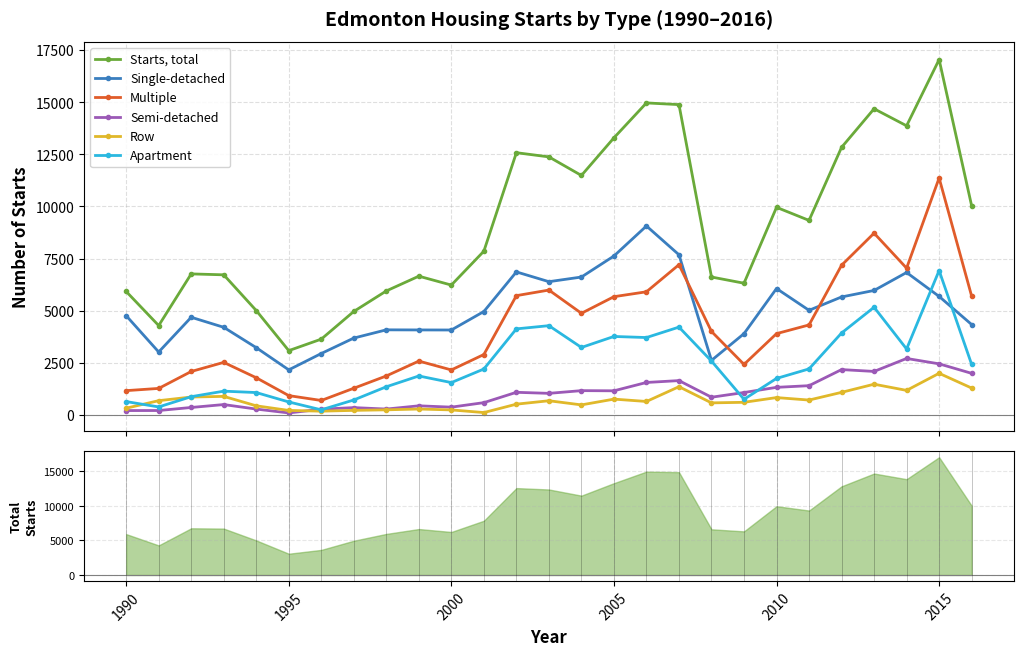

How many interior local valleys does the Row series have?

7